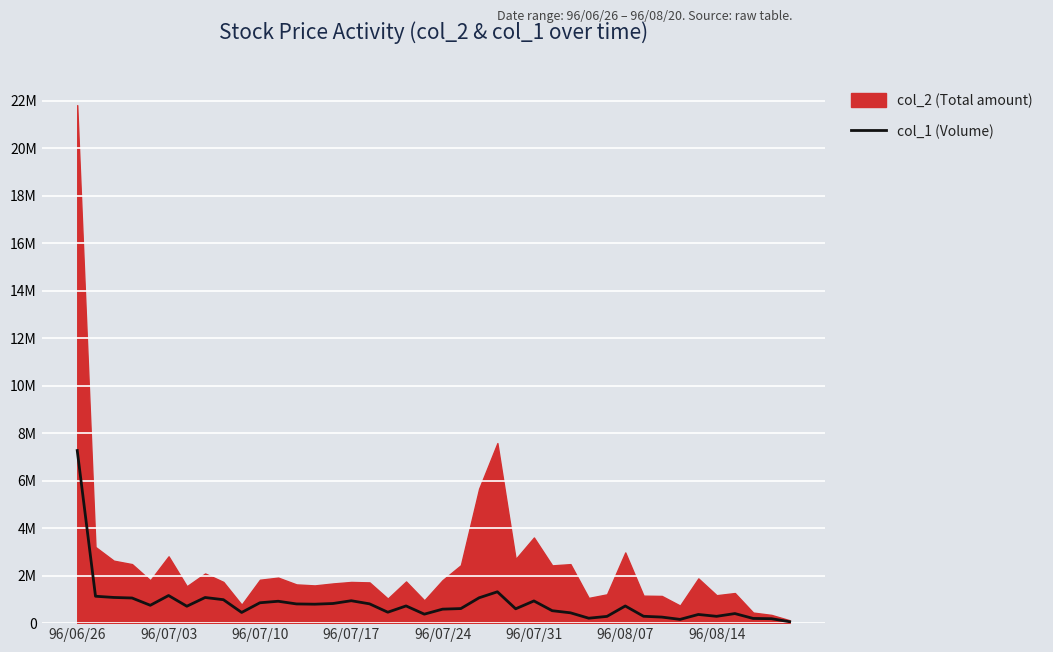

True or false: there are more than 0 points higher than both neighbors.

True